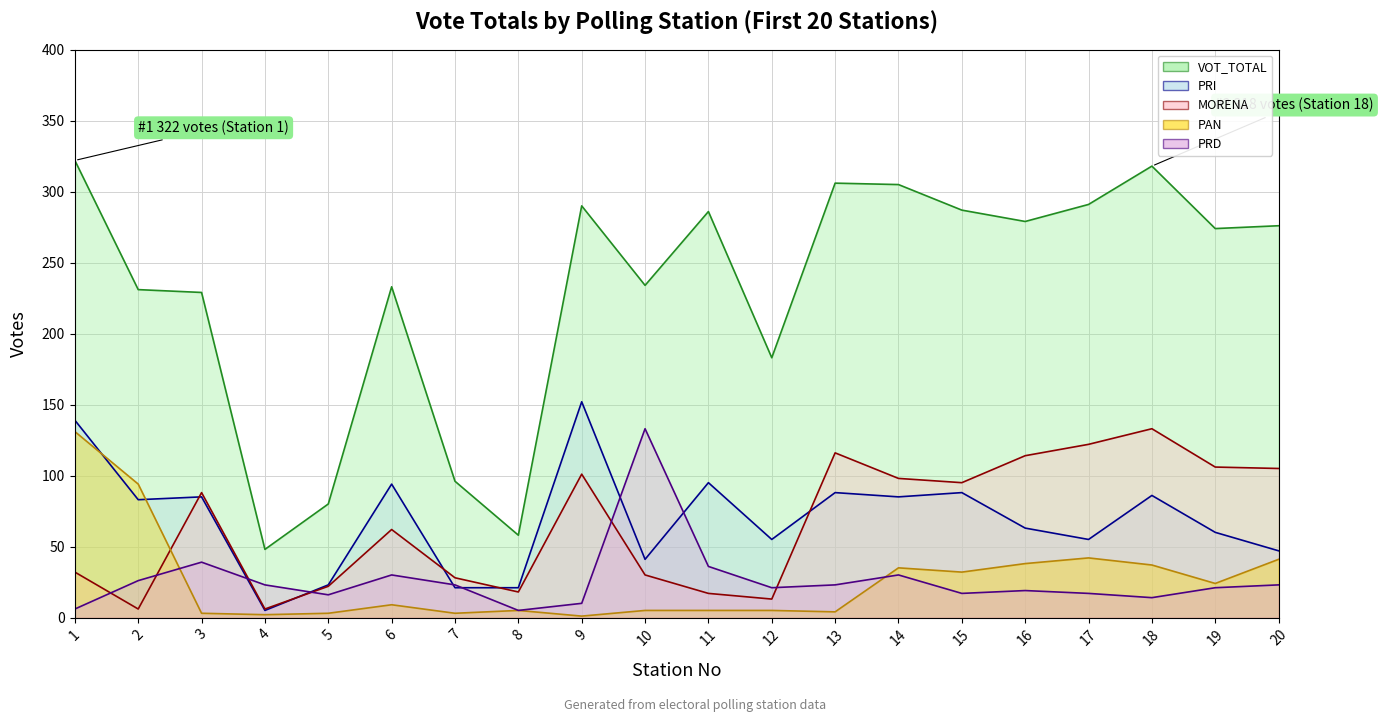

Between 11 and 19, which is larger?

11